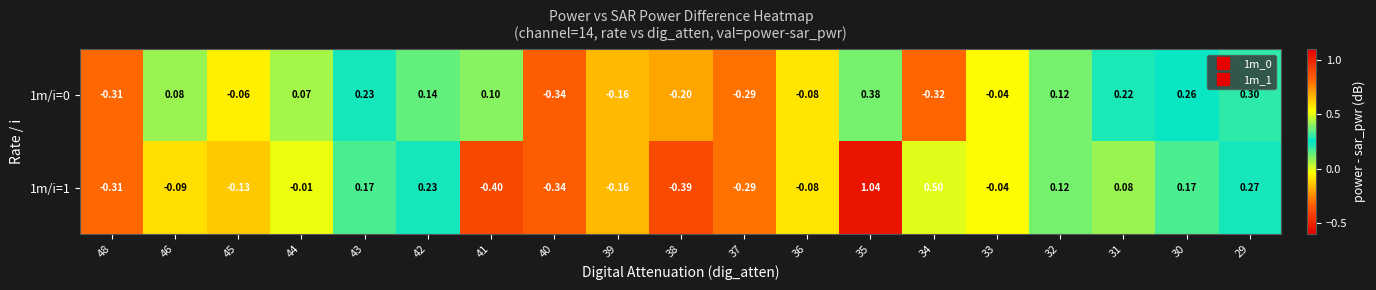

How many distinct data groups are displayed?

2